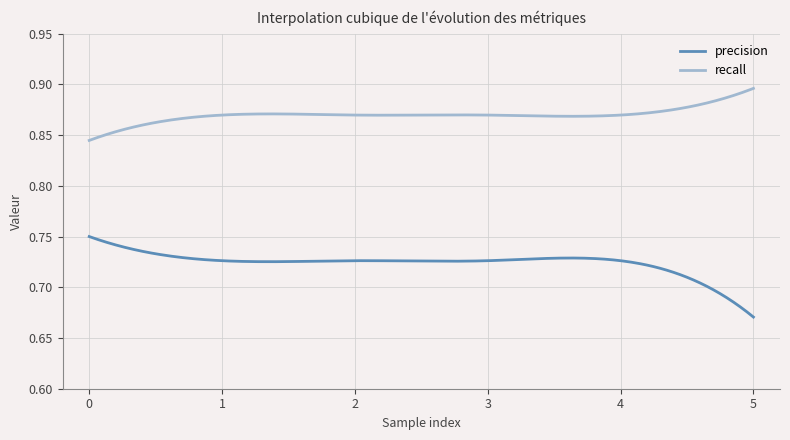

Rank the series by their maximum value, from highest to lowest.

recall, precision